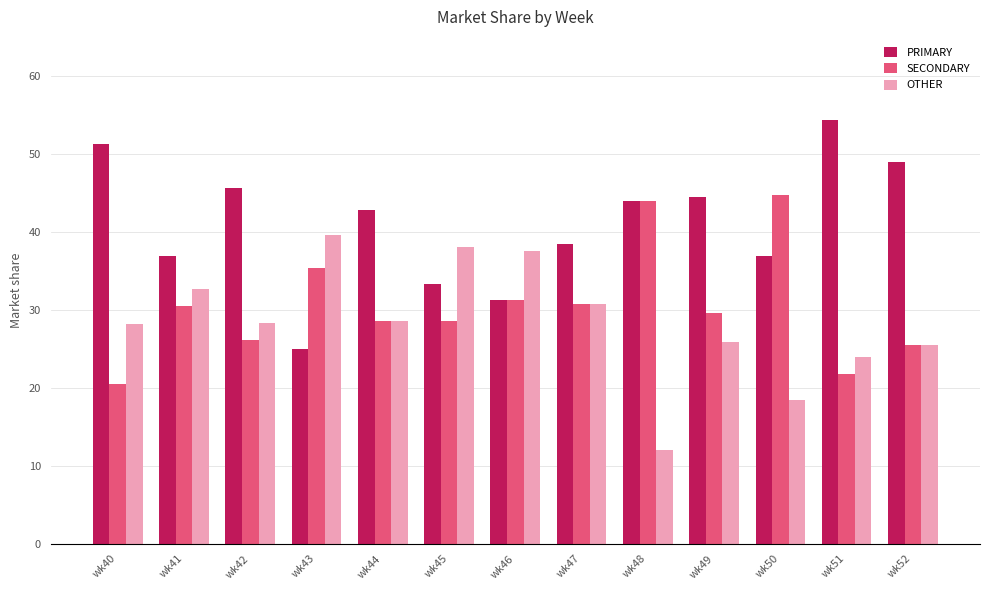

At wk50, list the series in order from smallest to largest.

OTHER, PRIMARY, SECONDARY